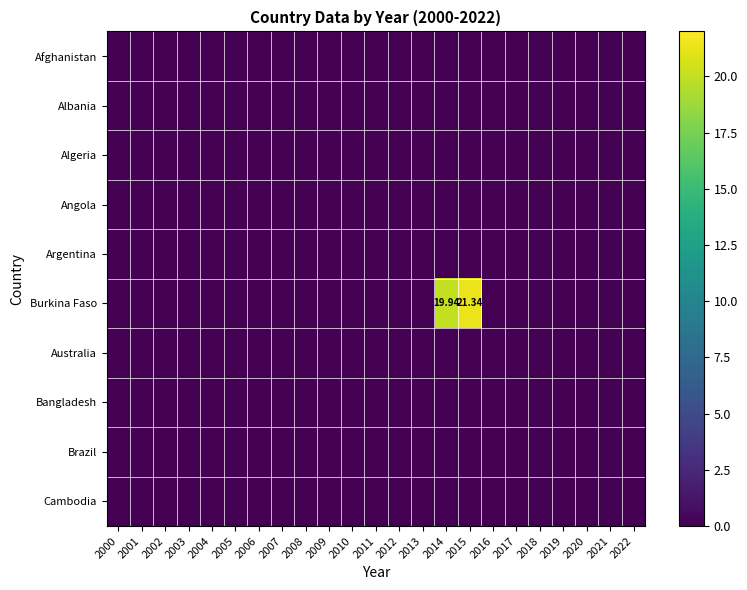

Between 2004 and 2009, which is larger?

2004